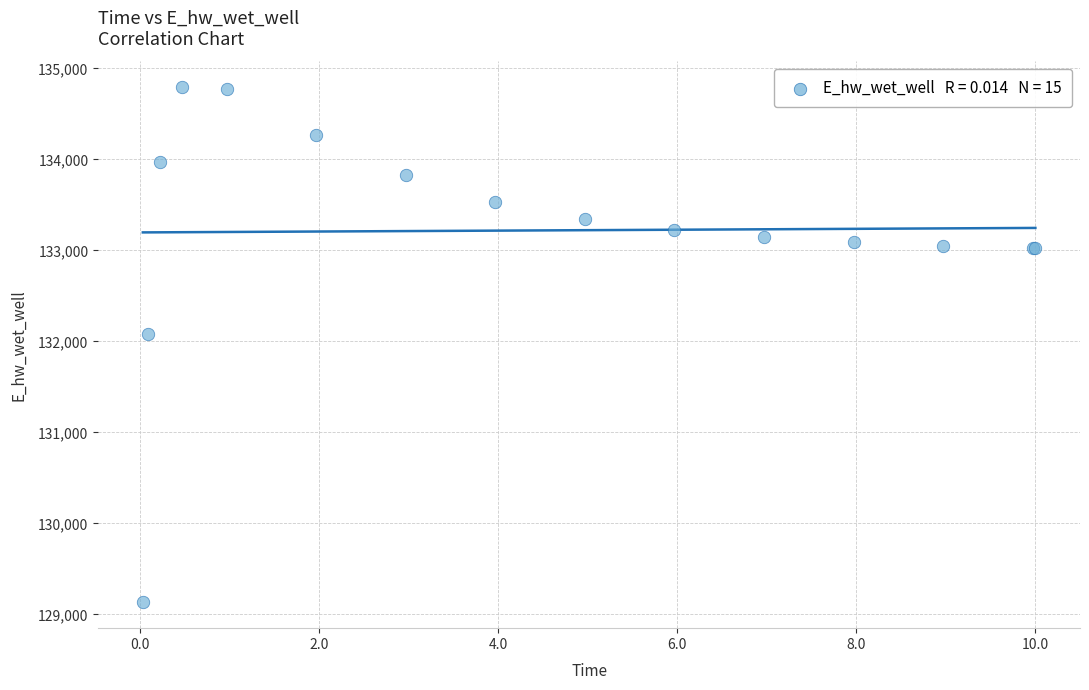

What Y value in the scatter plot is closest to 131962?

132086.4